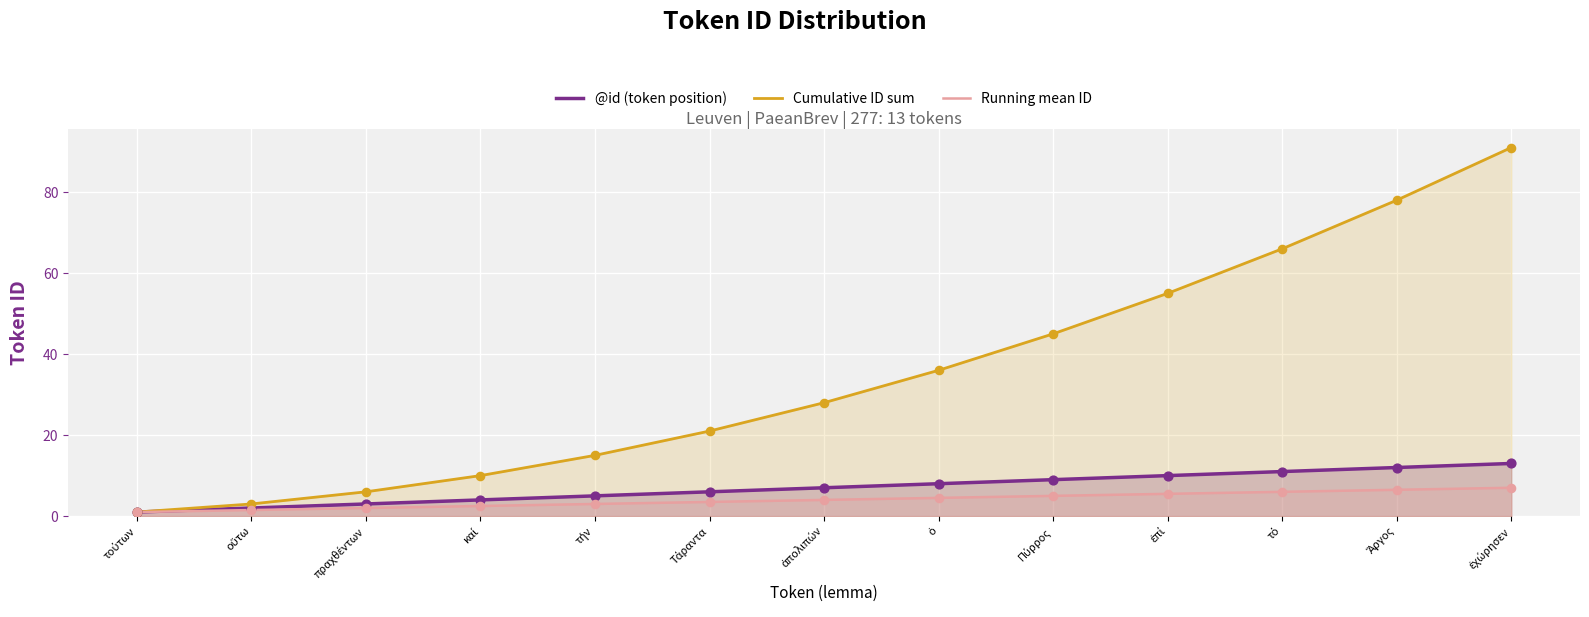

At which category is the sum across all series the highest?

ἐχώρησεν